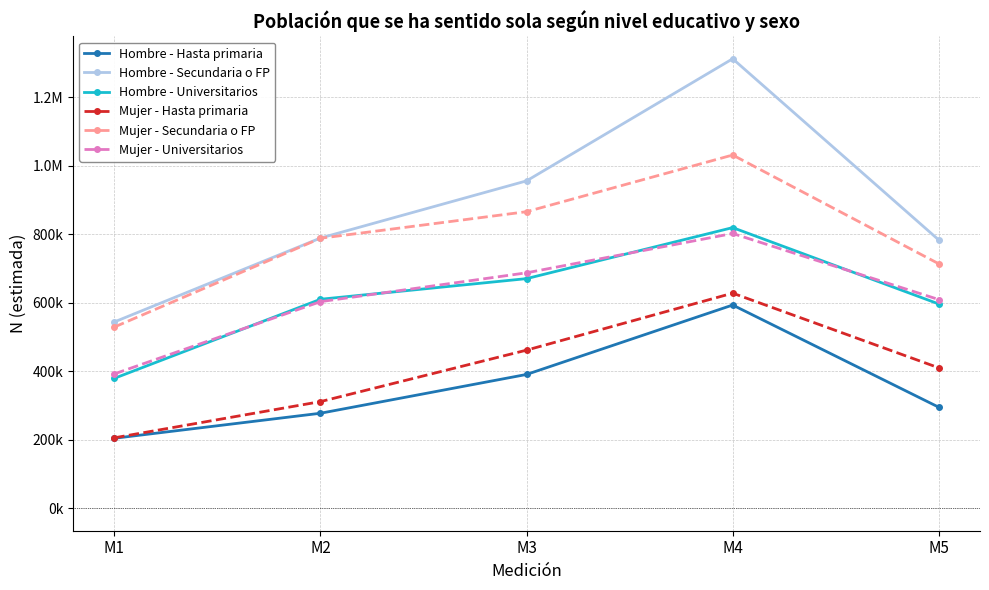

Is this an area chart (filled region under the line)?

No